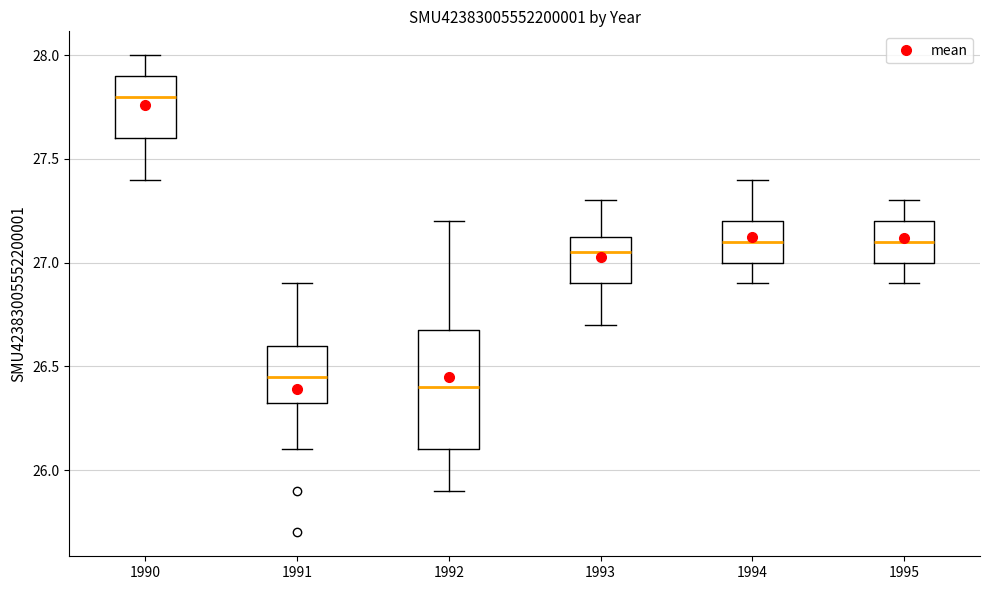

Which box is the tallest, from its lower edge to its upper edge?

1992